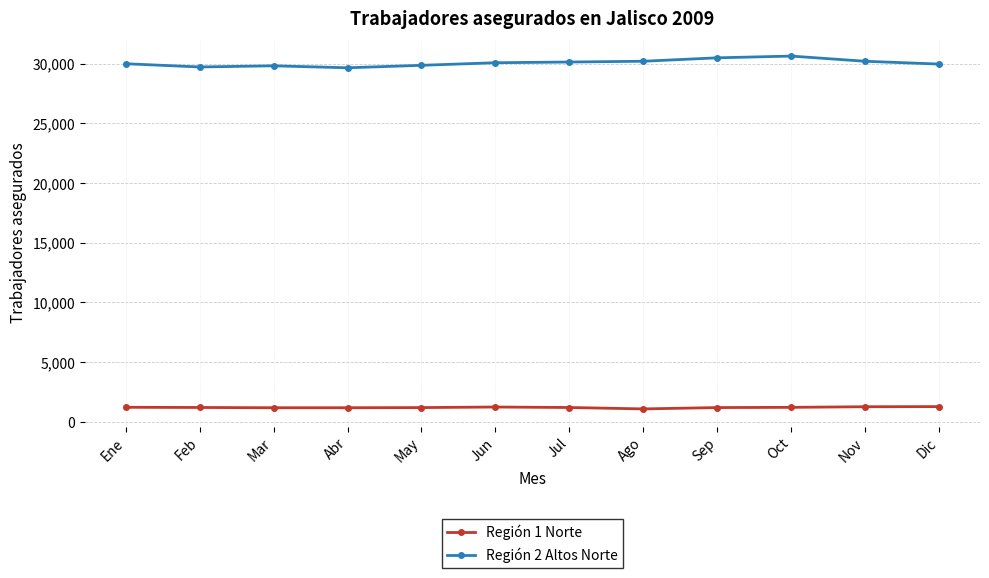

What is the sum of all Región 1 Norte values?

14313